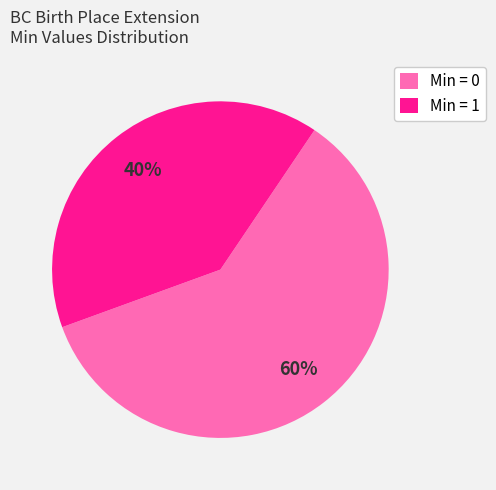

How many slices are in this pie chart?

2